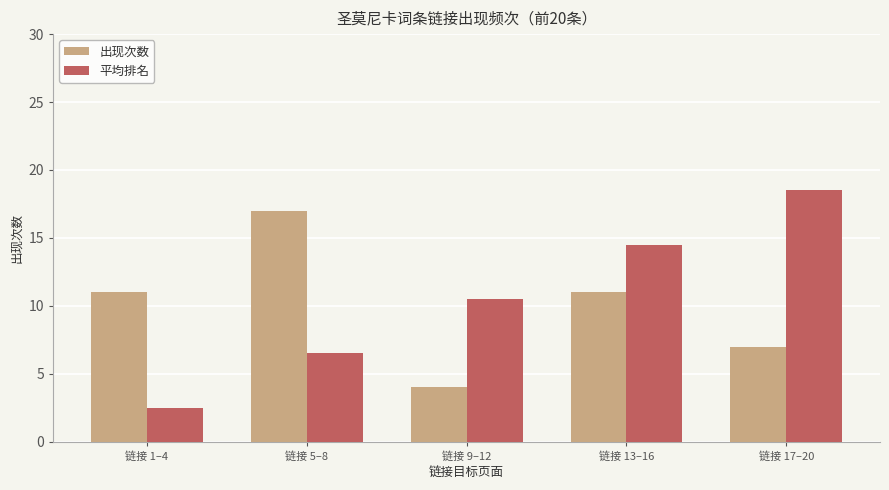

What position from the right is 链接 1–4?

5